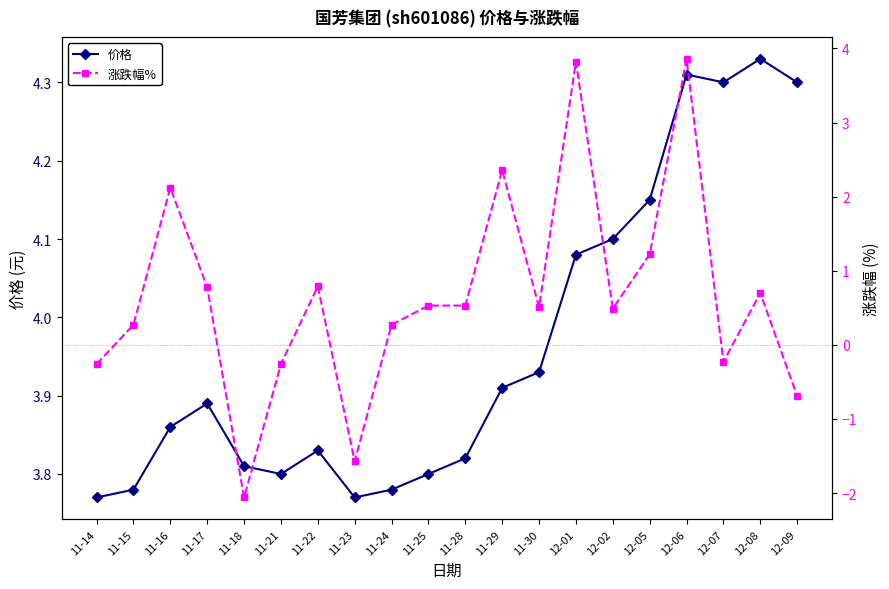

True or false: 涨跌幅% has more than 0 interior local peaks.

True